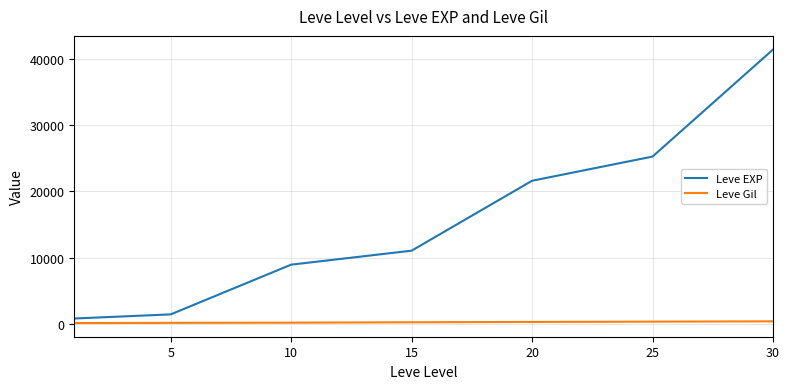

Rank the series by their average value, from lowest to highest.

Leve Gil, Leve EXP